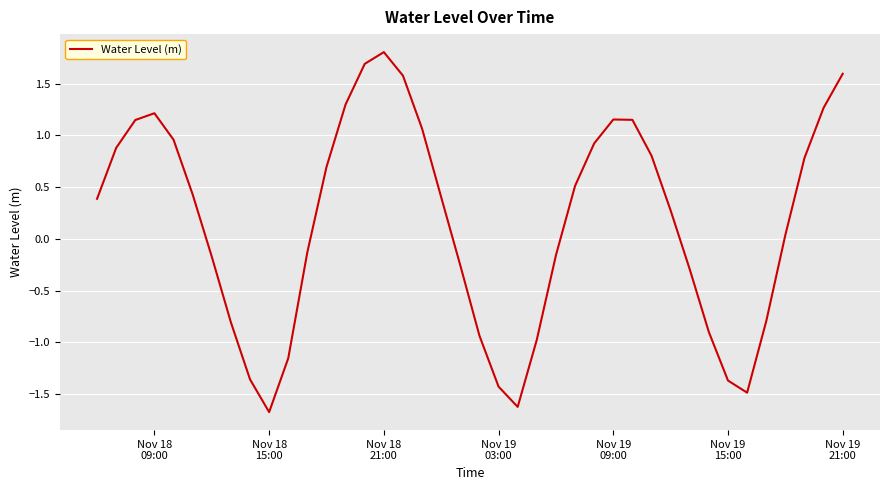

What is the difference between the maximum and minimum values?

3.5